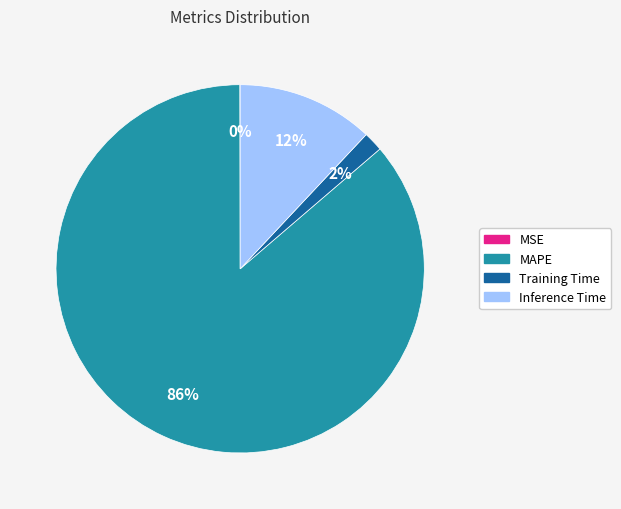

To the nearest percent, what portion does Inference Time represent?

12%